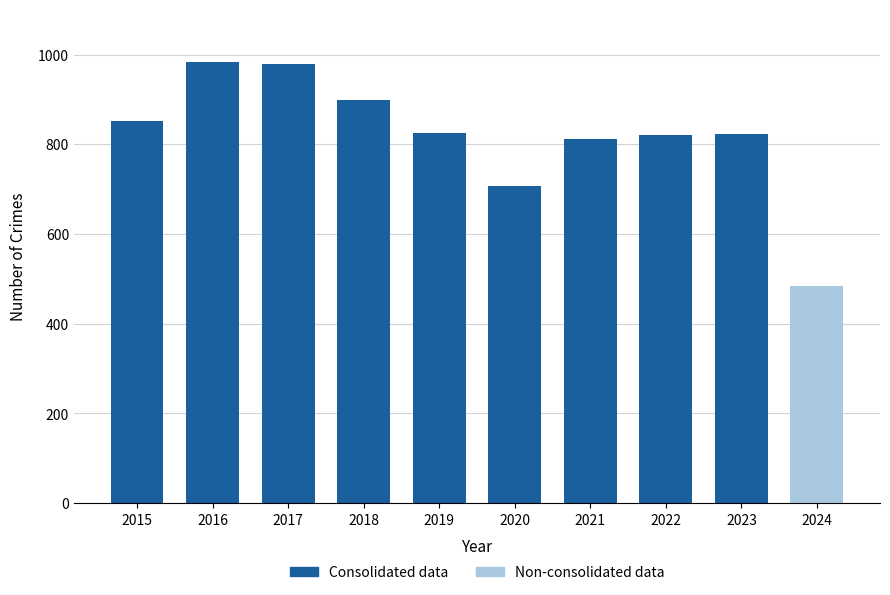

Which category has the lowest value across all series?

2024